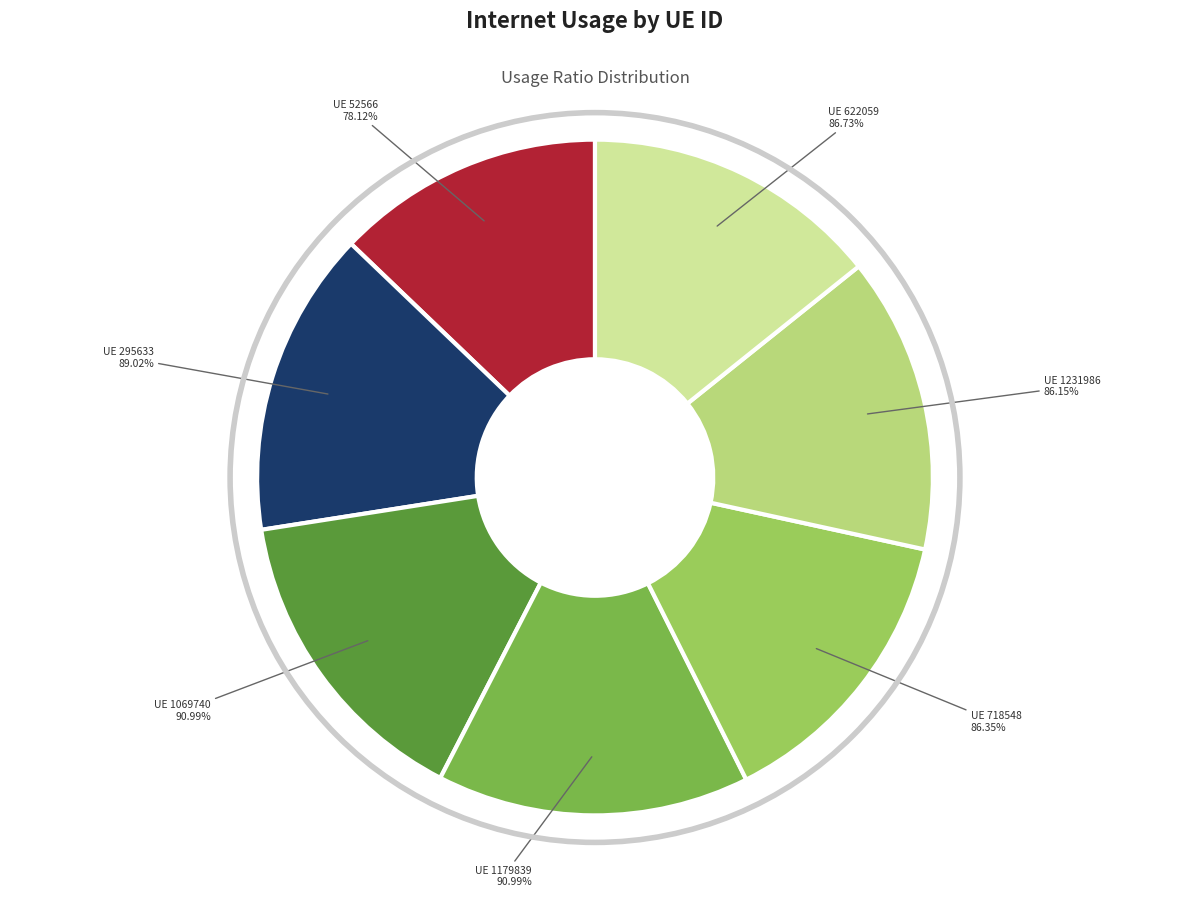

Which slice is the largest?

1179839